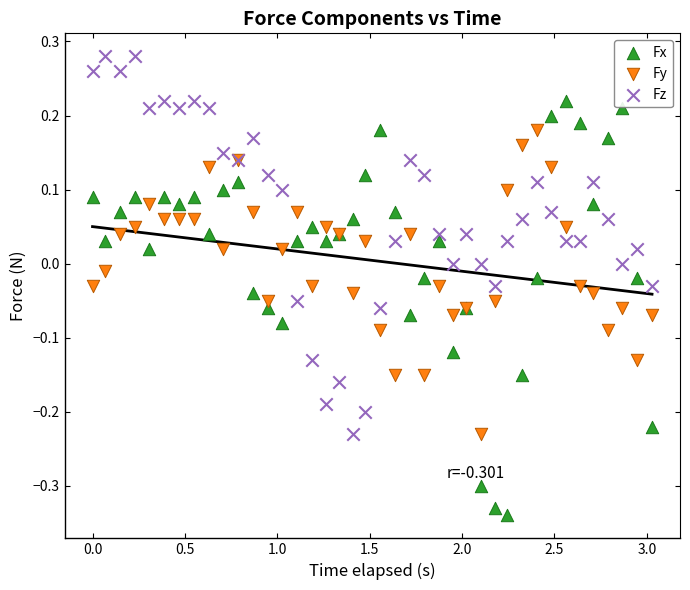

Which series contains the highest Y value?

Fz